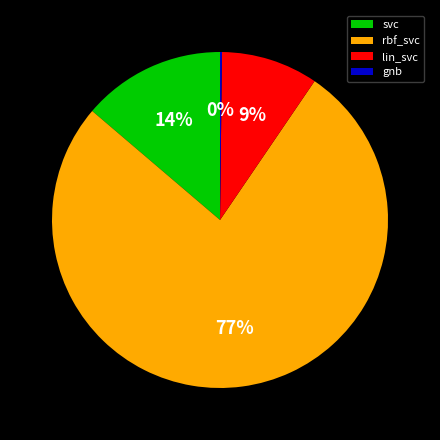

Do lin_svc and rbf_svc together represent more than half of the pie?

Yes